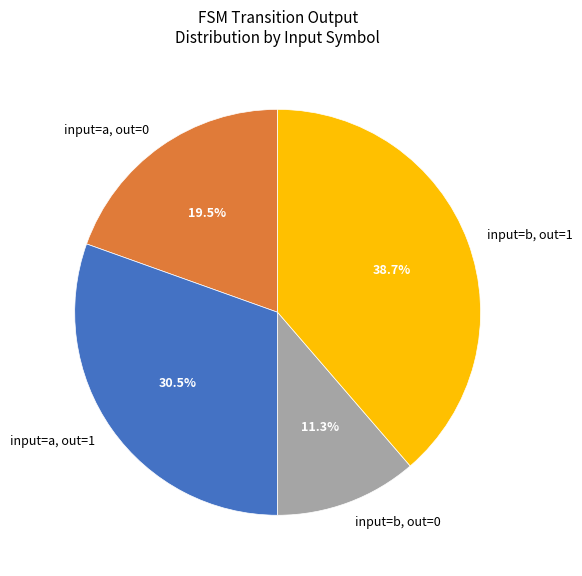

Approximately how many times larger is the value at input=b, out=0 compared to input=a, out=1?

0.4